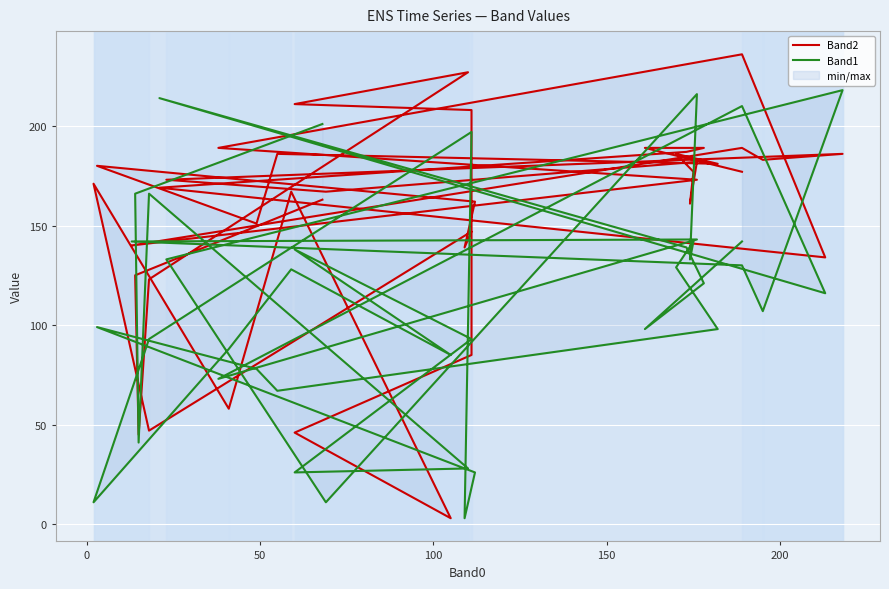

Is the value of Band2 at 19 greater than the value of Band1 at 17?

Yes